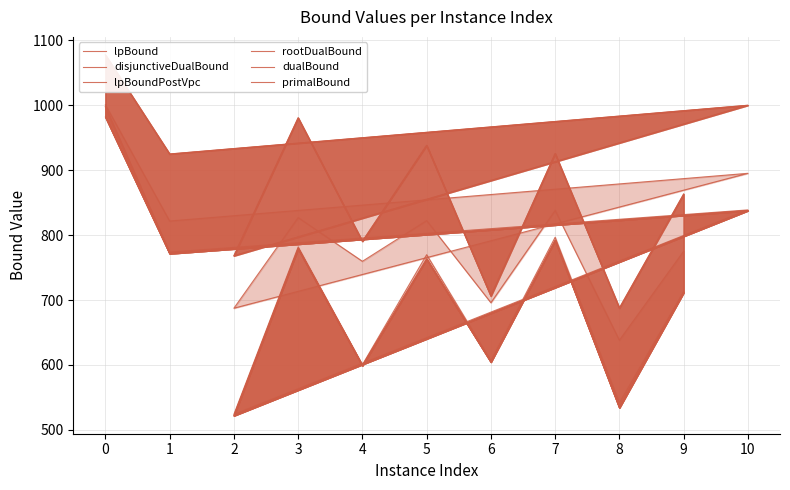

What is the total value across all series at 2?

3791.4